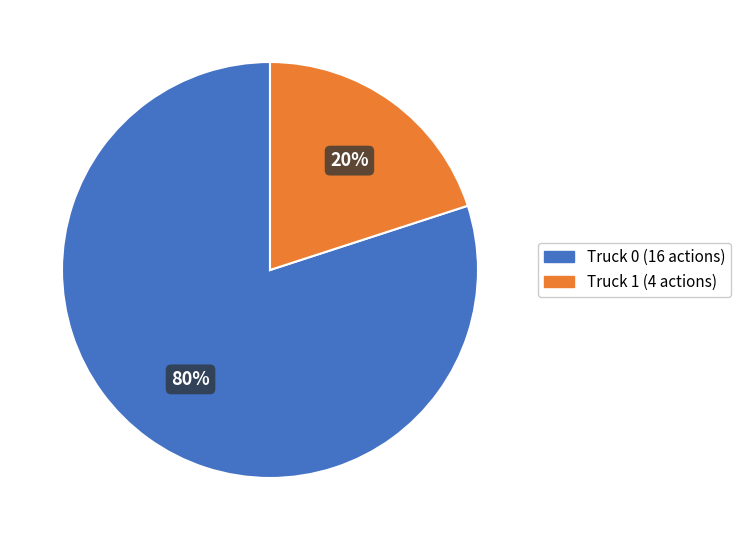

To the nearest percent, what is the difference between the largest and smallest slice percentages?

60%